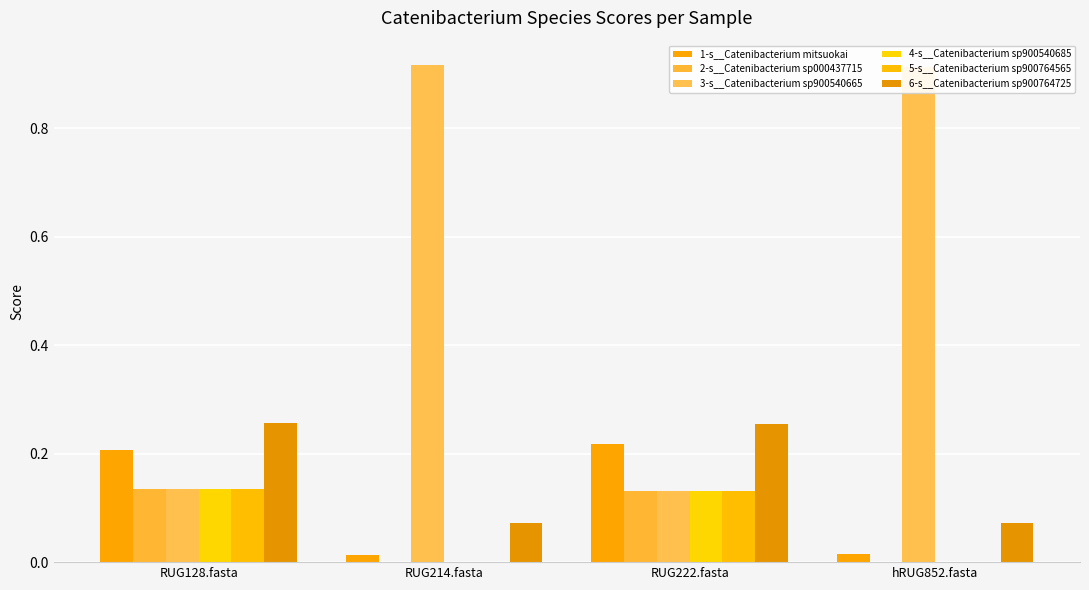

What is the value of the 2-s__Catenibacterium sp000437715 bar at the 3rd from the left?

0.1